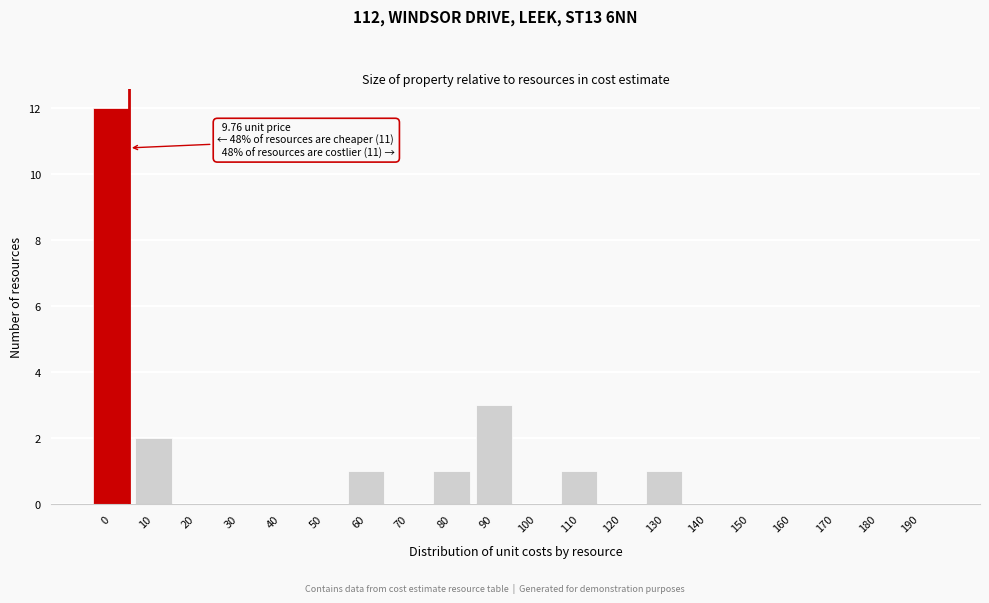

Reading right to left, extract all data points from this chart.

190=0	180=0	170=0	160=0	150=0	140=0	130=1	120=0	110=1	100=0	90=3	80=1	70=0	60=1	50=0	40=0	30=0	20=0	10=2	0=12